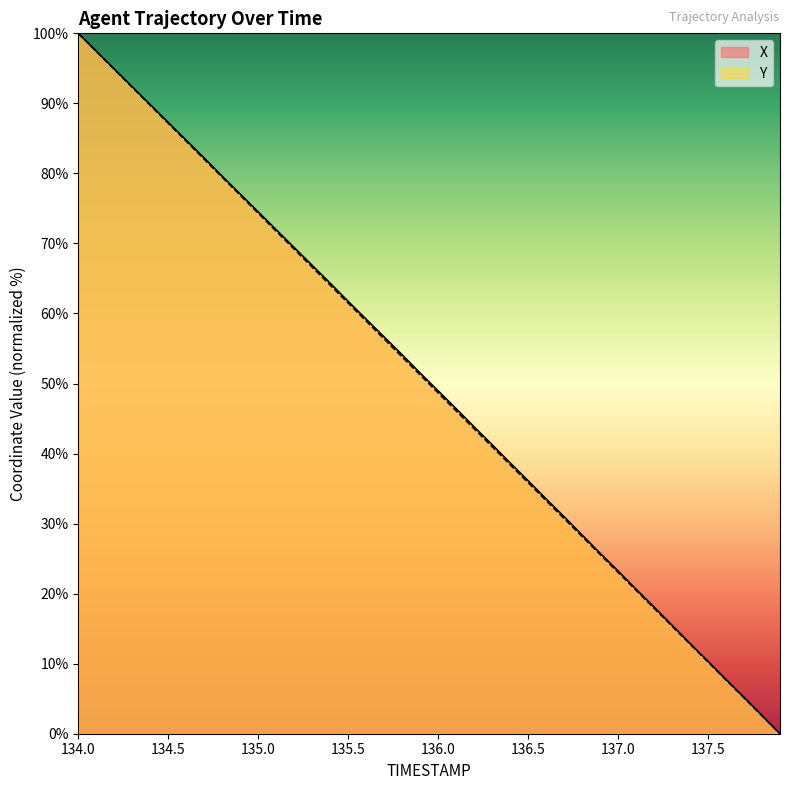

The value of X at 135.3 is 66.9. True or false?

True